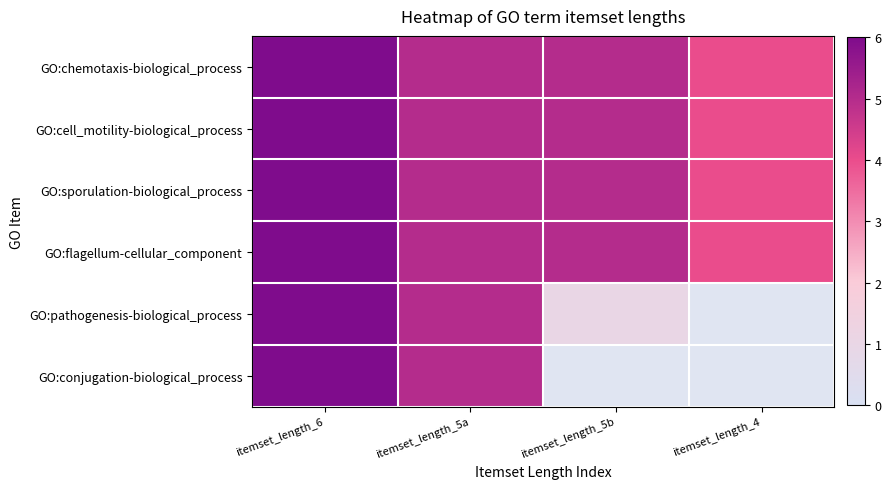

Which series has the largest total across all categories?

GO:chemotaxis-biological_process